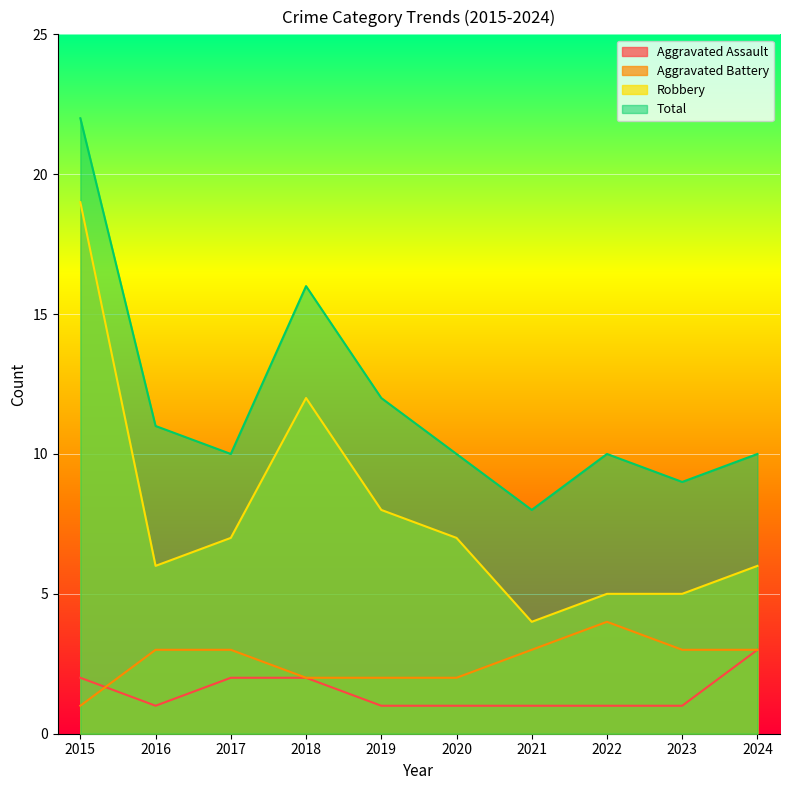

Where is Total nearest to the value 15?

2018